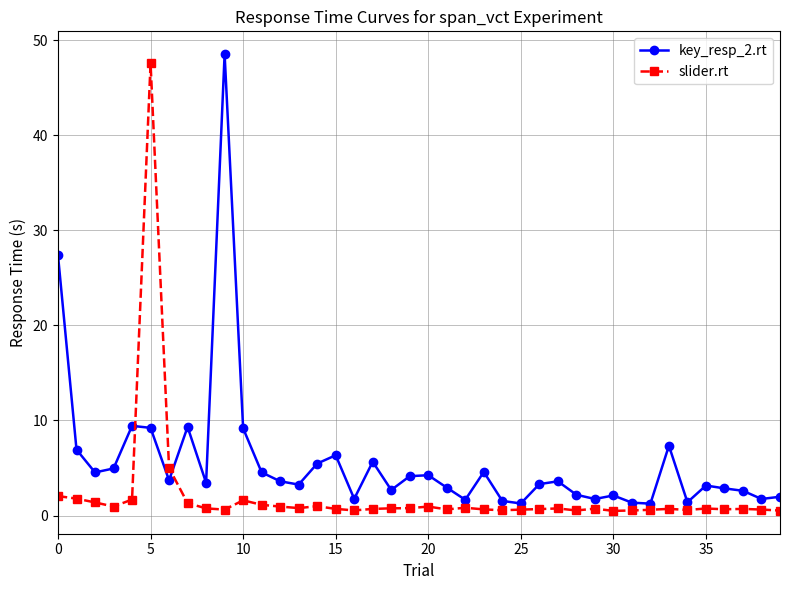

Which series ends up on top after the final intersection of key_resp_2.rt and slider.rt?

key_resp_2.rt